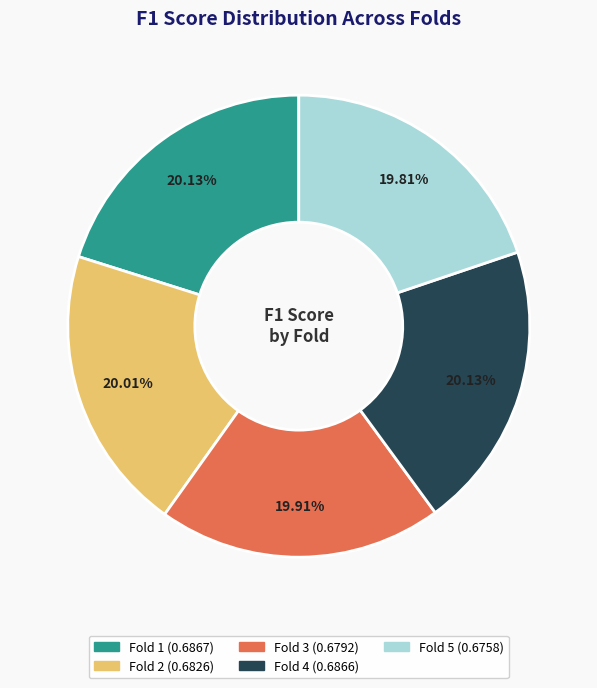

How many segments does this pie chart have?

5